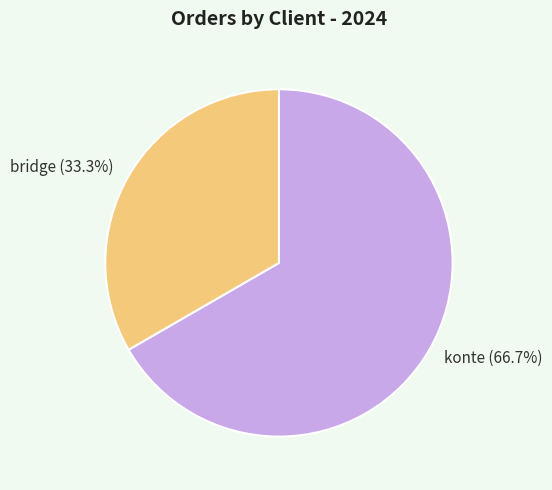

The konte slice represents 60% of the pie. True or false?

False